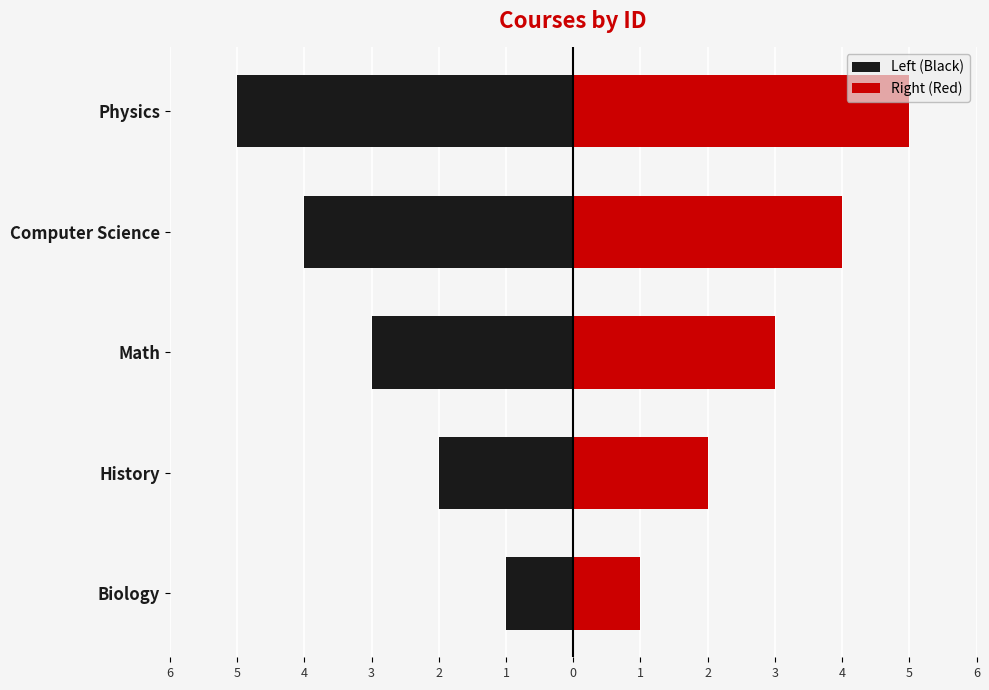

What is the sum of all Left (Black) values?

-15